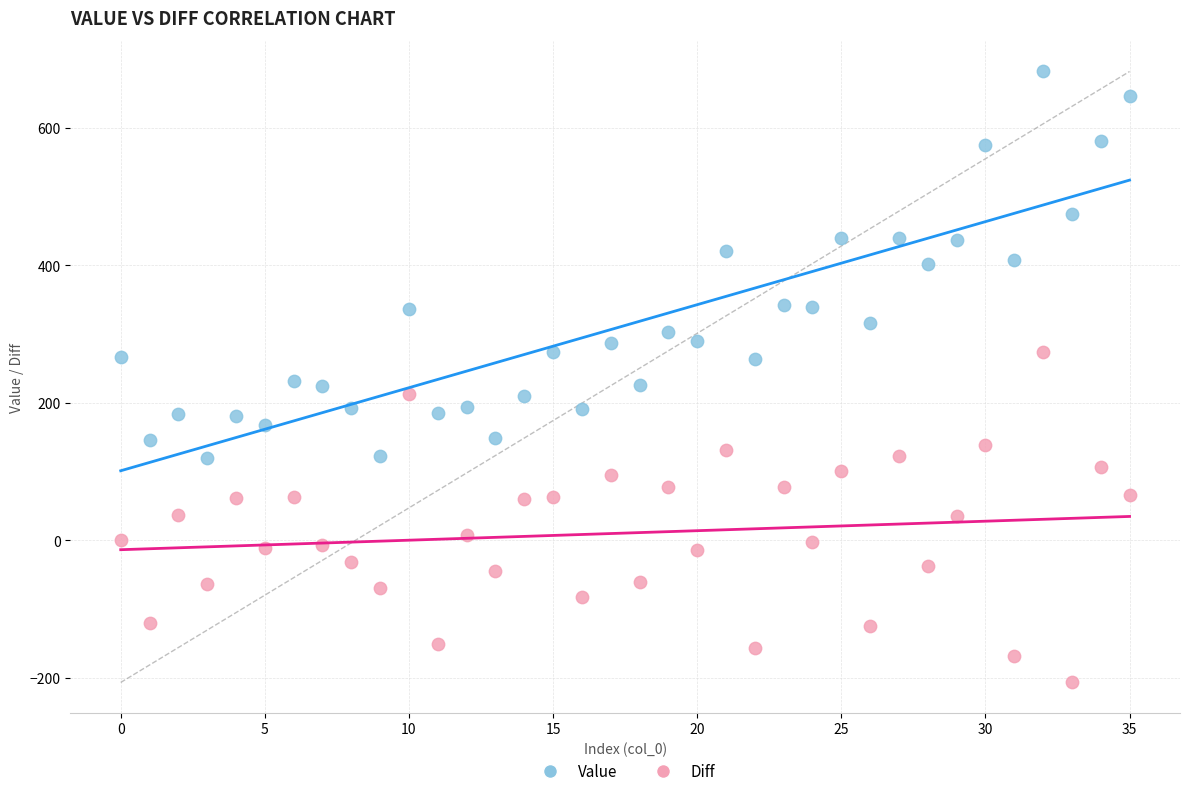

Across all data points, what is the range of Y values (max minus min)?

888.7